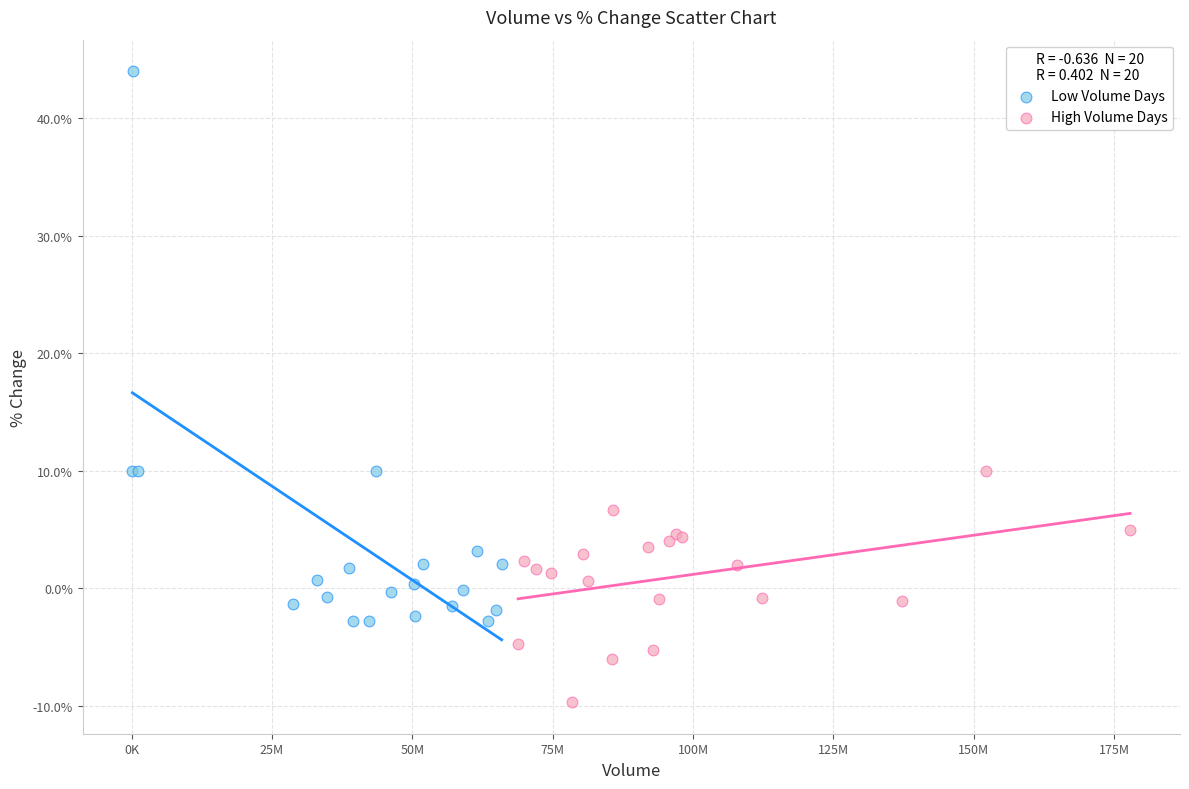

Which series has the widest spread of Y values?

Low Volume Days